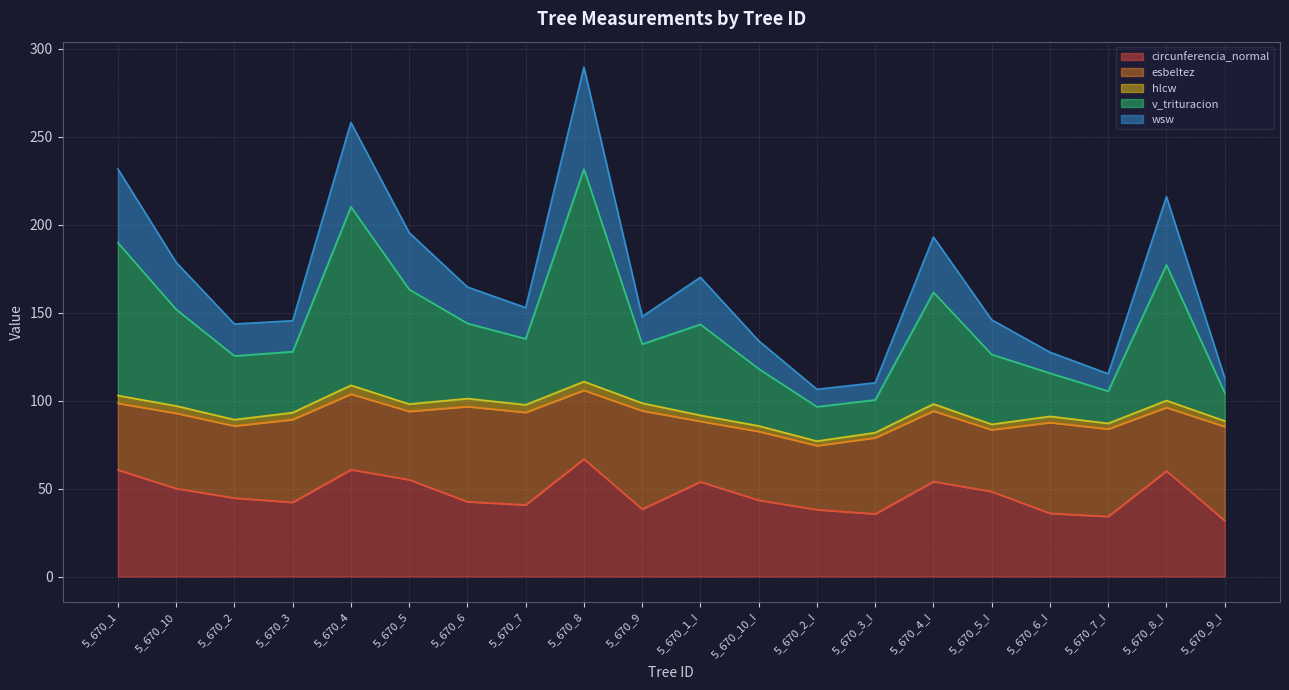

Is it true that v_trituracion equals 316.9 at 5_670_10?

False